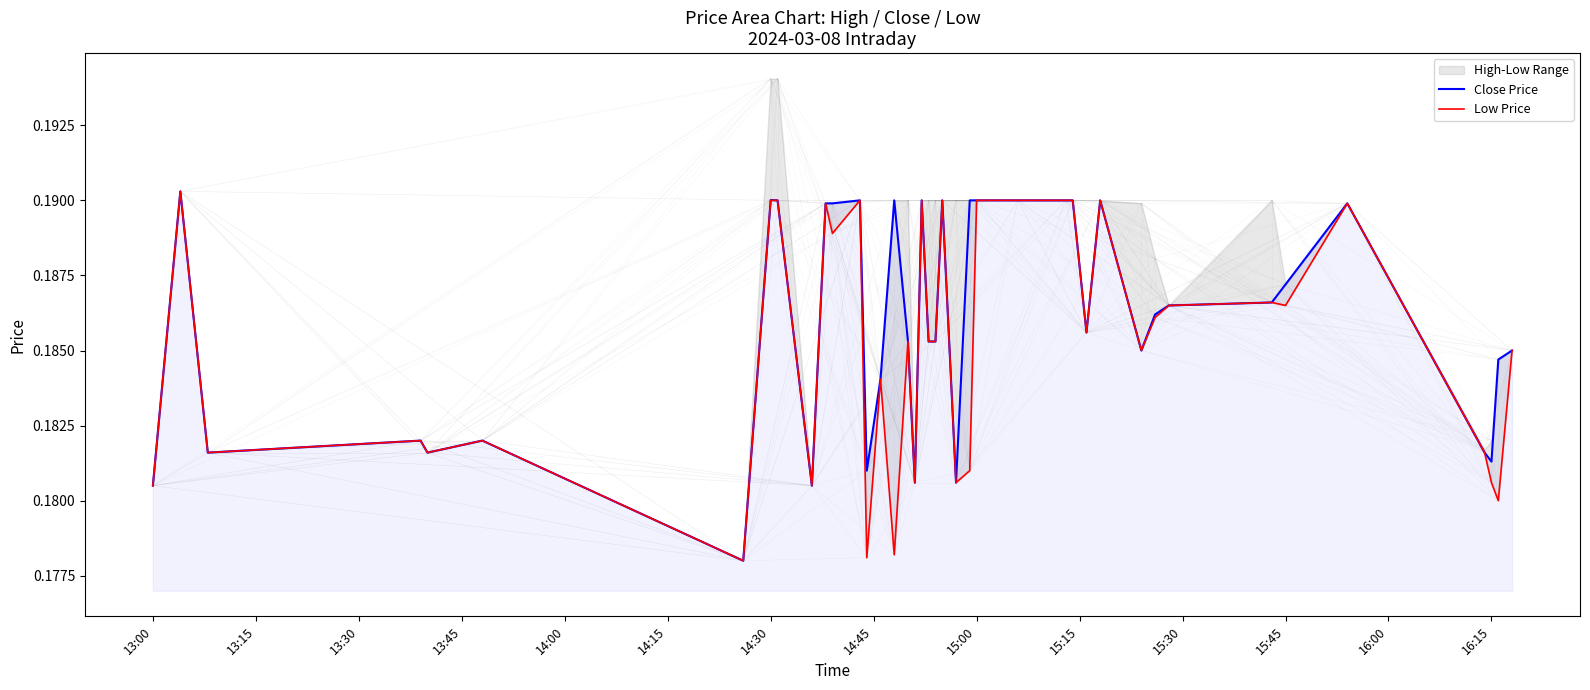

The value of Close Price at 15:45 is 0.1. True or false?

False